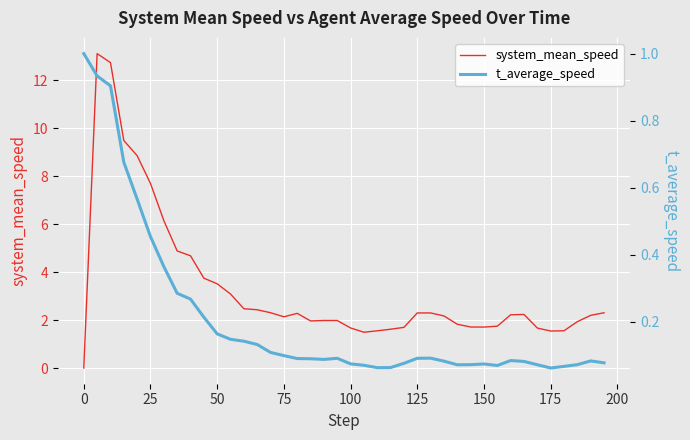

The system_mean_speed series shows 2.5 at 150. True or false?

False